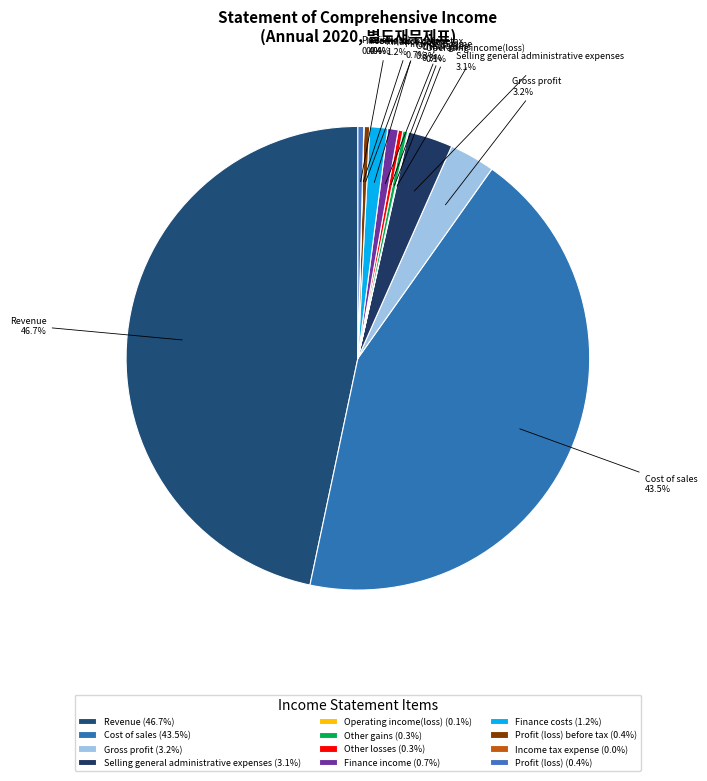

To the nearest percent, what percentage of the pie is Revenue?

47%